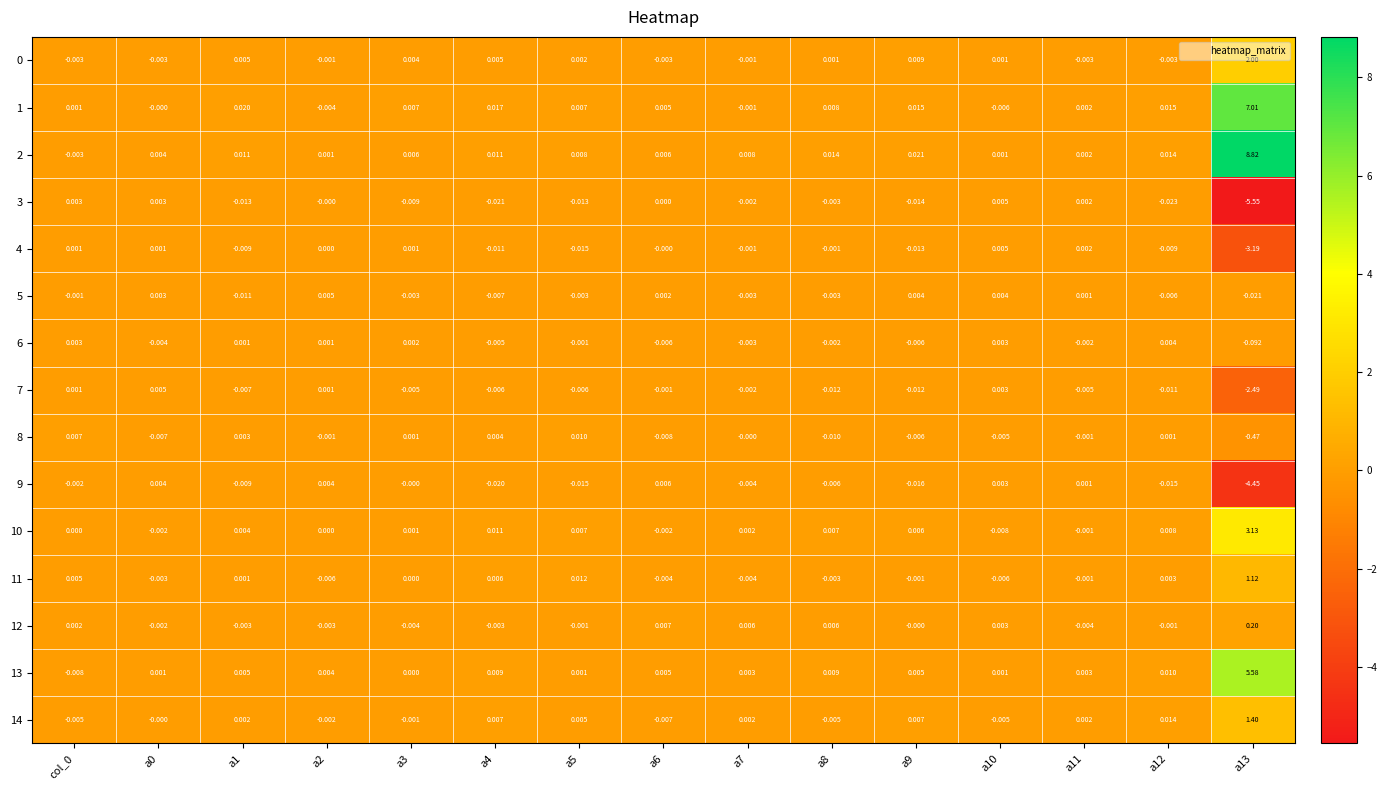

Is the value of 4 at a4 greater than the value of 11 at a2?

No